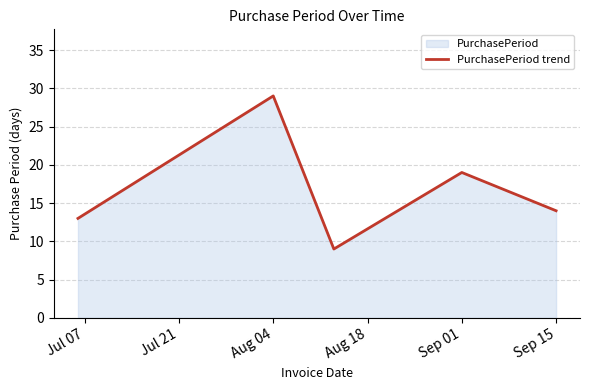

What value does the data have at Aug 04?

29